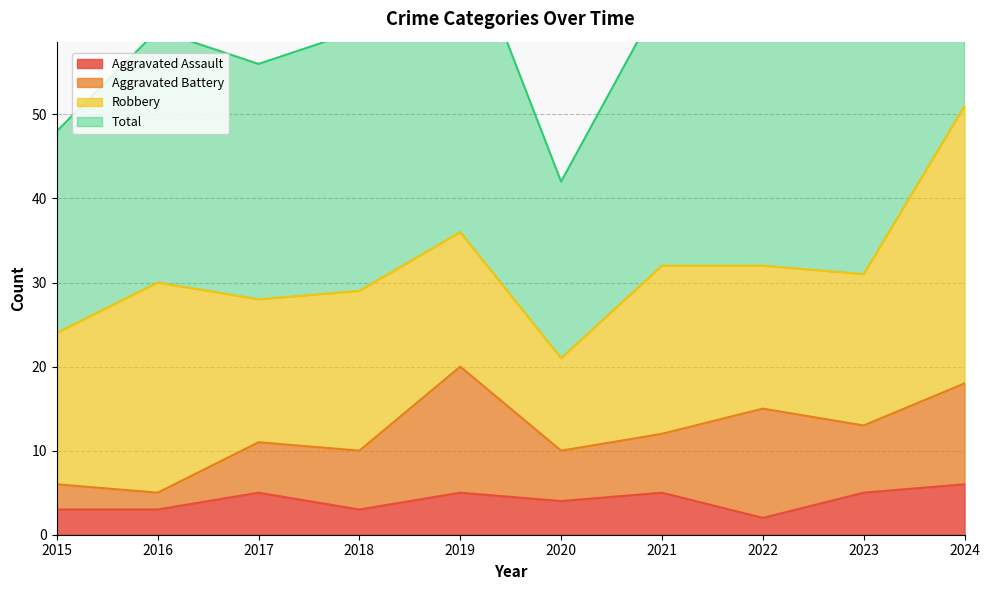

What is the highest value of the Aggravated Assault series?

6